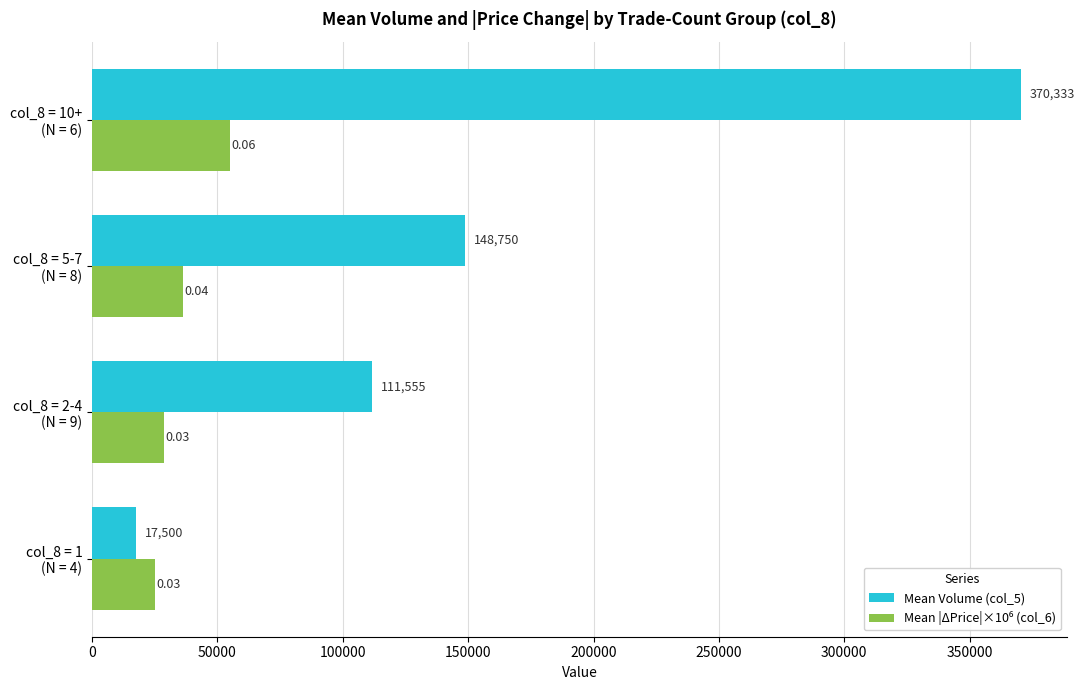

Which series has the largest range (max minus min)?

Mean Volume (col_5)